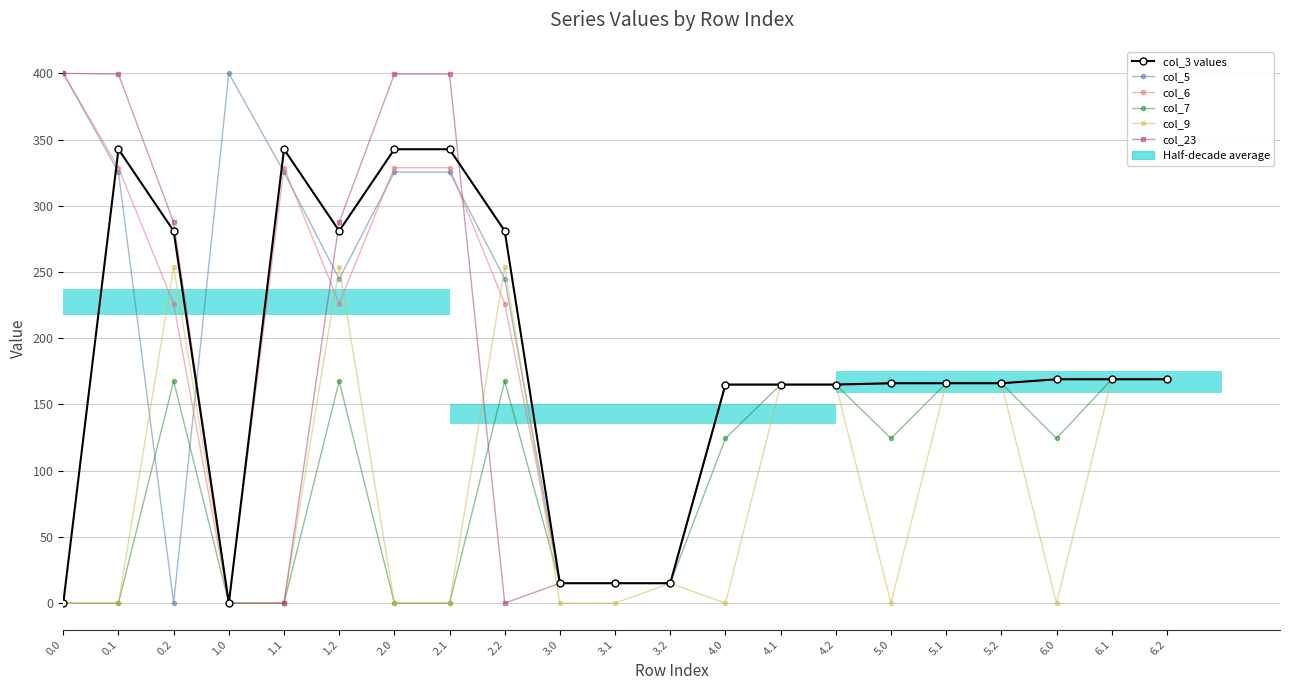

True or false: col_9 has a value of 166.0 at 5.1.

True